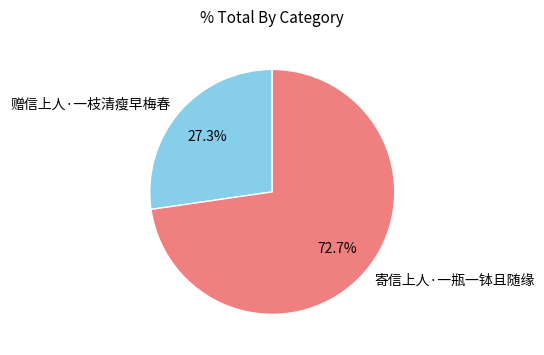

What percentage do 寄信上人·一瓶一钵且随缘 and 赠信上人·一枝清瘦早梅春 together represent?

100.0%